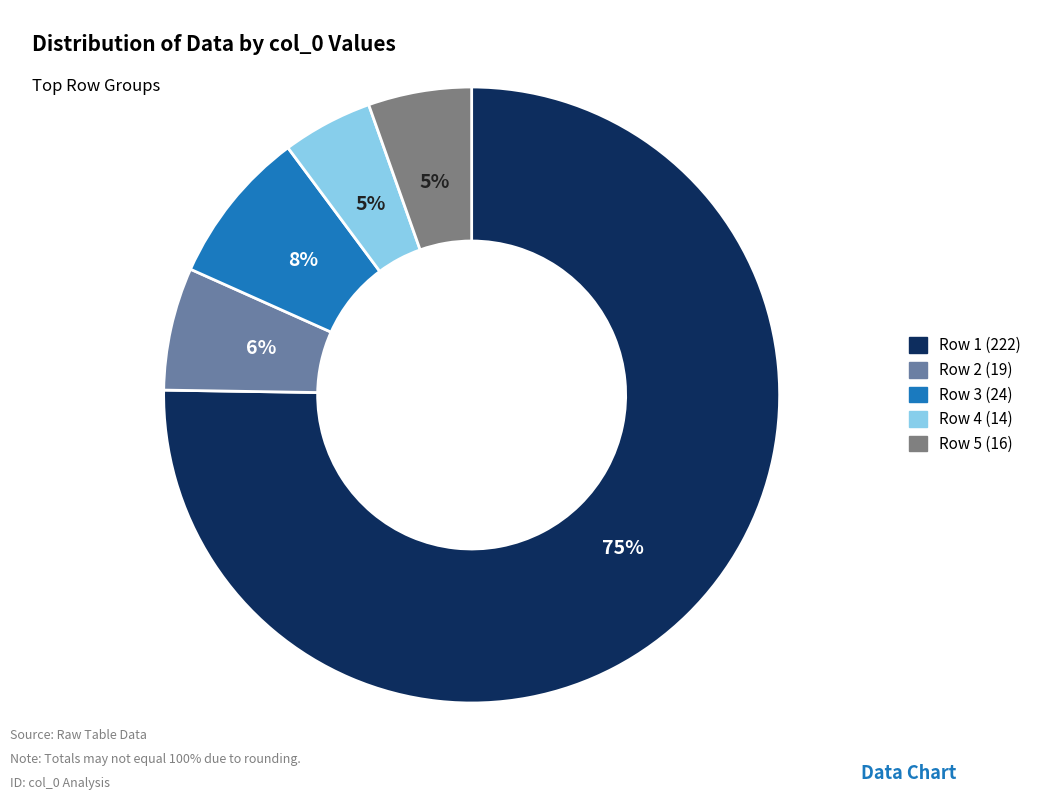

To the nearest percent, what is the average slice percentage?

20%